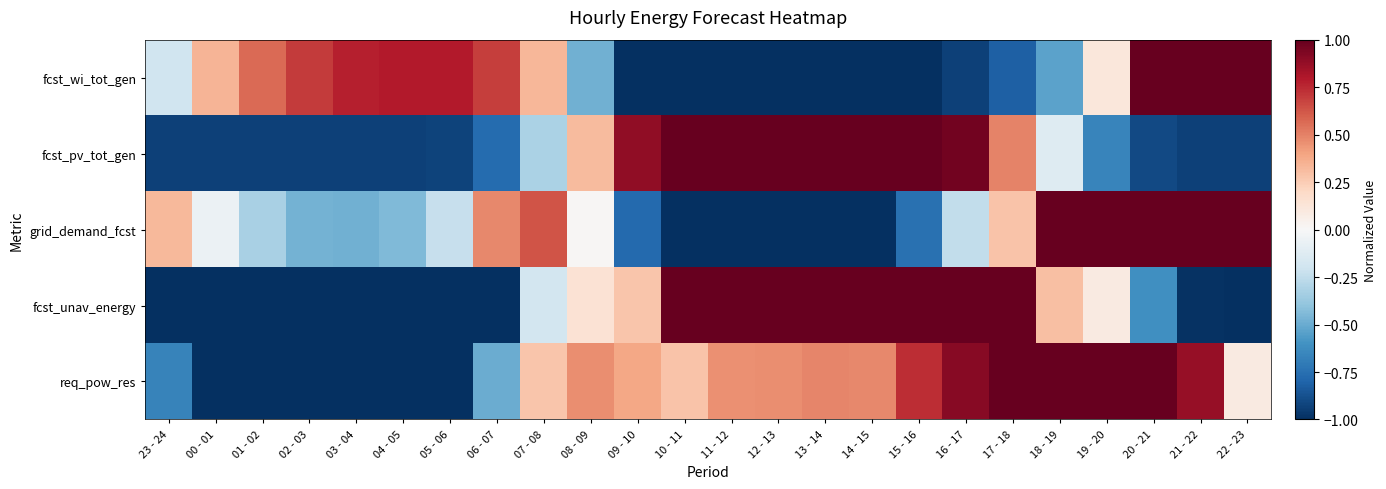

Reading right to left, list all the values displayed in this chart.

fcst_wi_tot_gen: 22 - 23=1.0	21 - 22=1.0	20 - 21=1.0	19 - 20=0.1	18 - 19=-0.5	17 - 18=-0.8	16 - 17=-0.9	15 - 16=-1.0	14 - 15=-1.0	13 - 14=-1.0	12 - 13=-1.0	11 - 12=-1.0	10 - 11=-1.0	09 - 10=-1.0	08 - 09=-0.5	07 - 08=0.3	06 - 07=0.7	05 - 06=0.8	04 - 05=0.8	03 - 04=0.8	02 - 03=0.7	01 - 02=0.6	00 - 01=0.3	23 - 24=-0.2
fcst_pv_tot_gen: 22 - 23=-0.9	21 - 22=-0.9	20 - 21=-0.9	19 - 20=-0.7	18 - 19=-0.1	17 - 18=0.5	16 - 17=1.0	15 - 16=1.0	14 - 15=1.0	13 - 14=1.0	12 - 13=1.0	11 - 12=1.0	10 - 11=1.0	09 - 10=0.9	08 - 09=0.3	07 - 08=-0.3	06 - 07=-0.8	05 - 06=-0.9	04 - 05=-0.9	03 - 04=-0.9	02 - 03=-0.9	01 - 02=-0.9	00 - 01=-0.9	23 - 24=-0.9
grid_demand_fcst: 22 - 23=1.0	21 - 22=1.0	20 - 21=1.0	19 - 20=1.0	18 - 19=1.0	17 - 18=0.3	16 - 17=-0.2	15 - 16=-0.7	14 - 15=-1.0	13 - 14=-1.0	12 - 13=-1.0	11 - 12=-1.0	10 - 11=-1.0	09 - 10=-0.8	08 - 09=0.0	07 - 08=0.6	06 - 07=0.5	05 - 06=-0.2	04 - 05=-0.4	03 - 04=-0.5	02 - 03=-0.5	01 - 02=-0.3	00 - 01=-0.1	23 - 24=0.3
fcst_unav_energy: 22 - 23=-1.0	21 - 22=-1.0	20 - 21=-0.6	19 - 20=0.1	18 - 19=0.3	17 - 18=1.0	16 - 17=1.0	15 - 16=1.0	14 - 15=1.0	13 - 14=1.0	12 - 13=1.0	11 - 12=1.0	10 - 11=1.0	09 - 10=0.3	08 - 09=0.1	07 - 08=-0.2	06 - 07=-1.0	05 - 06=-1.0	04 - 05=-1.0	03 - 04=-1.0	02 - 03=-1.0	01 - 02=-1.0	00 - 01=-1.0	23 - 24=-1.0
req_pow_res: 22 - 23=0.1	21 - 22=0.9	20 - 21=1.0	19 - 20=1.0	18 - 19=1.0	17 - 18=1.0	16 - 17=0.9	15 - 16=0.7	14 - 15=0.5	13 - 14=0.5	12 - 13=0.5	11 - 12=0.5	10 - 11=0.3	09 - 10=0.4	08 - 09=0.5	07 - 08=0.3	06 - 07=-0.5	05 - 06=-1.0	04 - 05=-1.0	03 - 04=-1.0	02 - 03=-1.0	01 - 02=-1.0	00 - 01=-1.0	23 - 24=-0.7